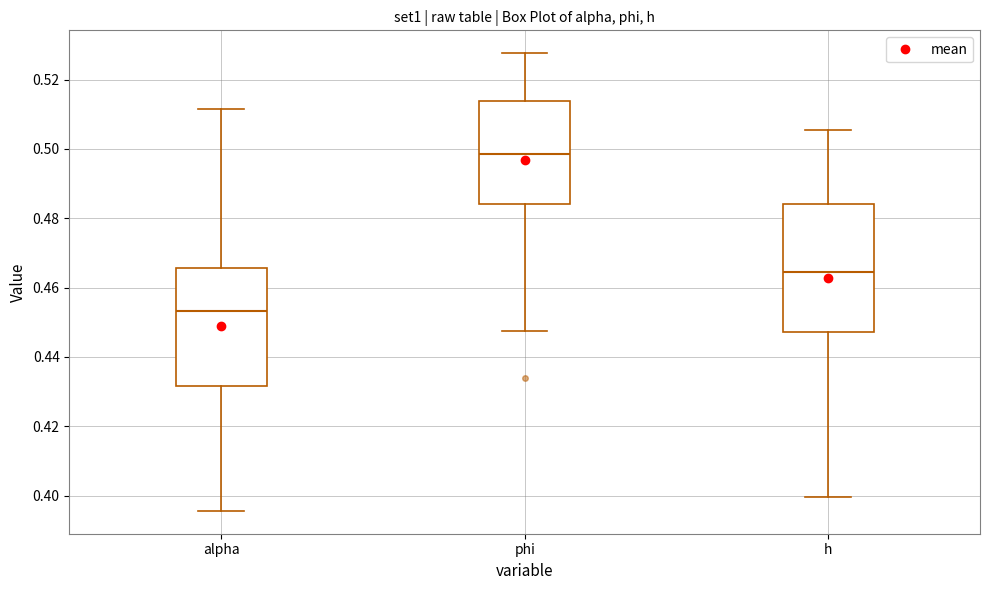

Reading left to right, read every box against the y-axis: the position of its median line, the range the box covers, and the ends of its whiskers. The values are not printed on the chart, so give them approximately, as read against the axis.

alpha: median 0.454, box 0.432 to 0.466, whiskers 0.396 to 0.512
phi: median 0.498, box 0.484 to 0.514, whiskers 0.448 to 0.528
h: median 0.464, box 0.448 to 0.484, whiskers 0.400 to 0.506